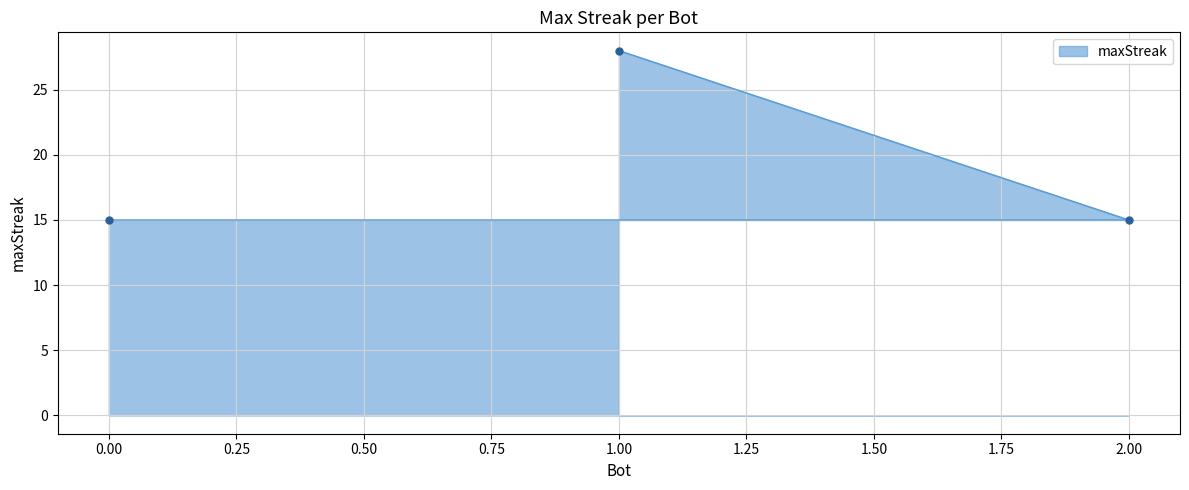

Is it true that the value at 1.00 is 39?

False